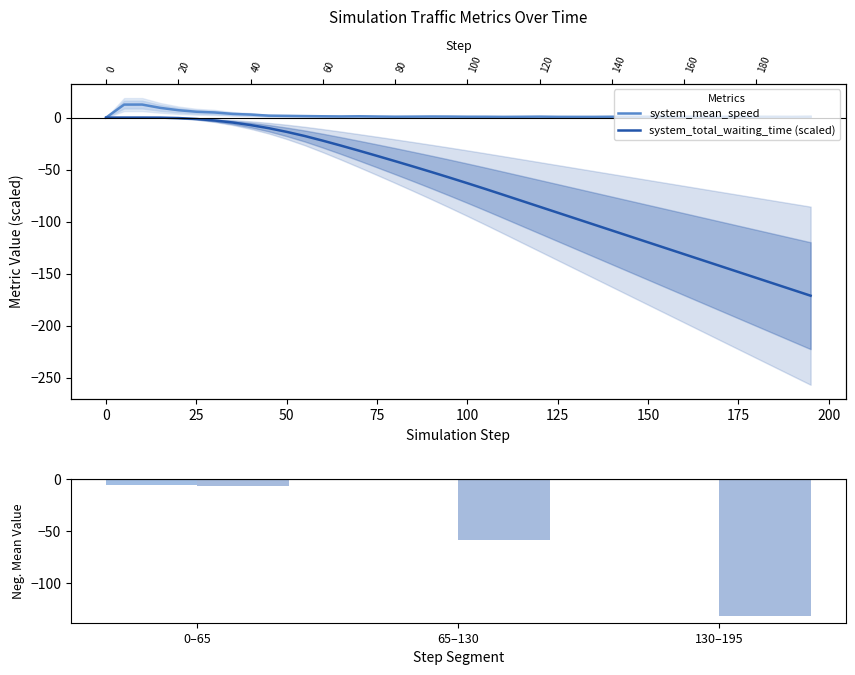

What are all the series names shown in the legend?

system_mean_speed, system_total_waiting_time